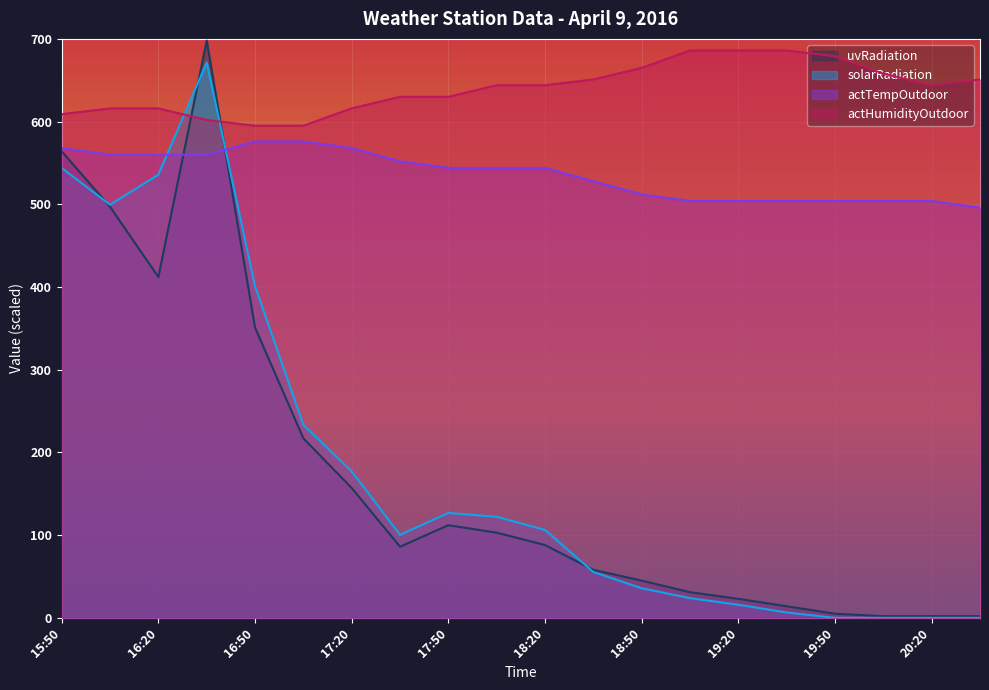

How many series are shown in this chart?

4